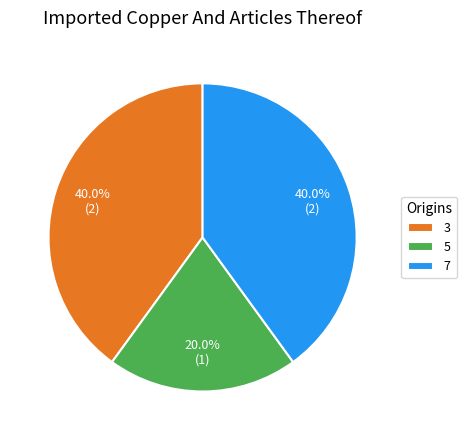

To the nearest percent, what is the difference between the largest and smallest slice percentages?

20%